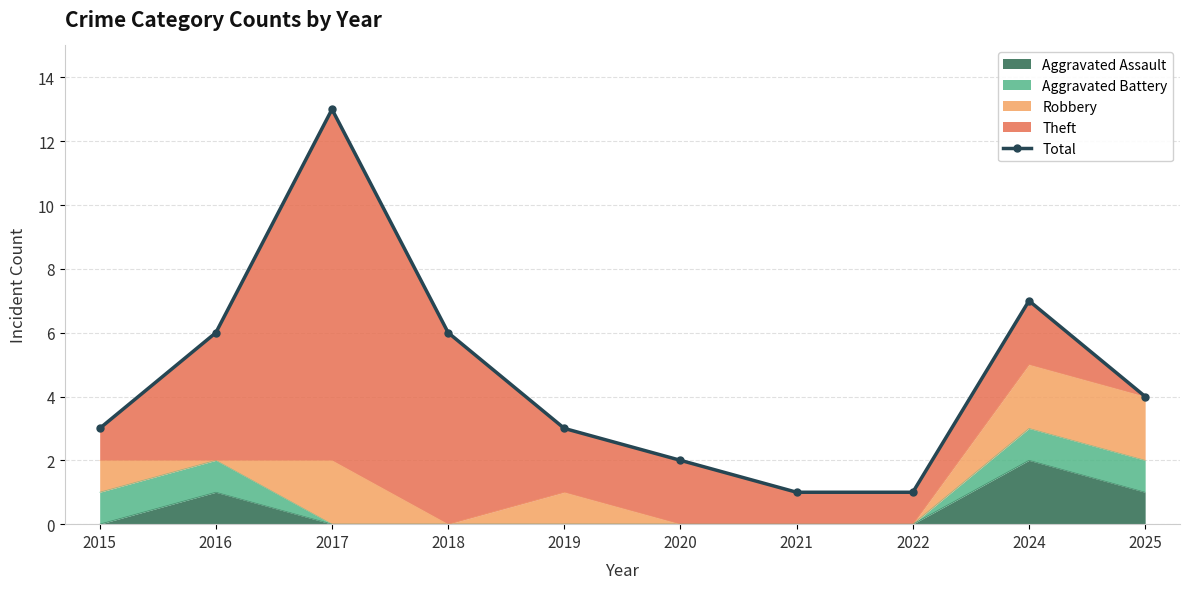

How many values exceed 4?

4